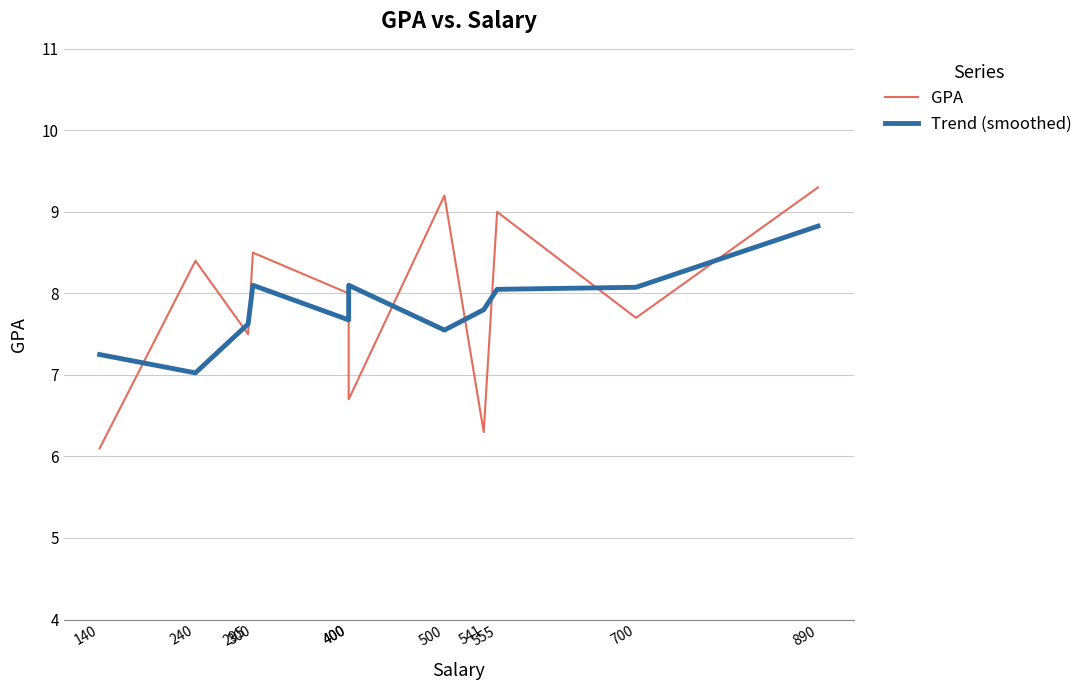

Is it true that Trend (smoothed) equals 8.1 at 300?

True